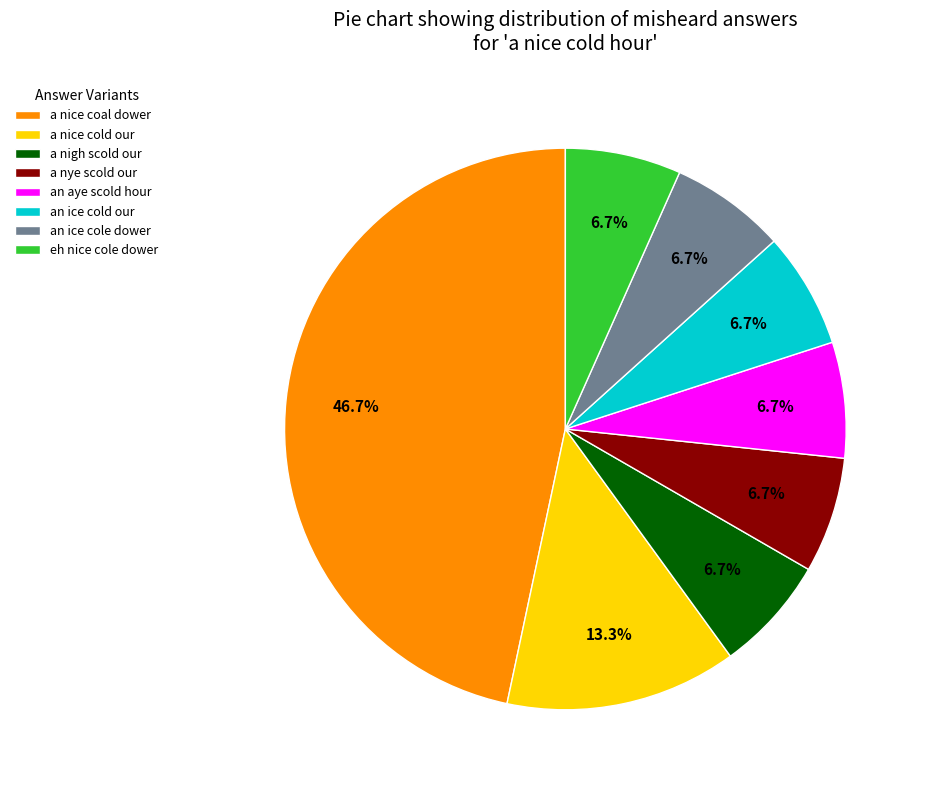

To the nearest percent, what percentage of the pie is an ice cold our?

7%